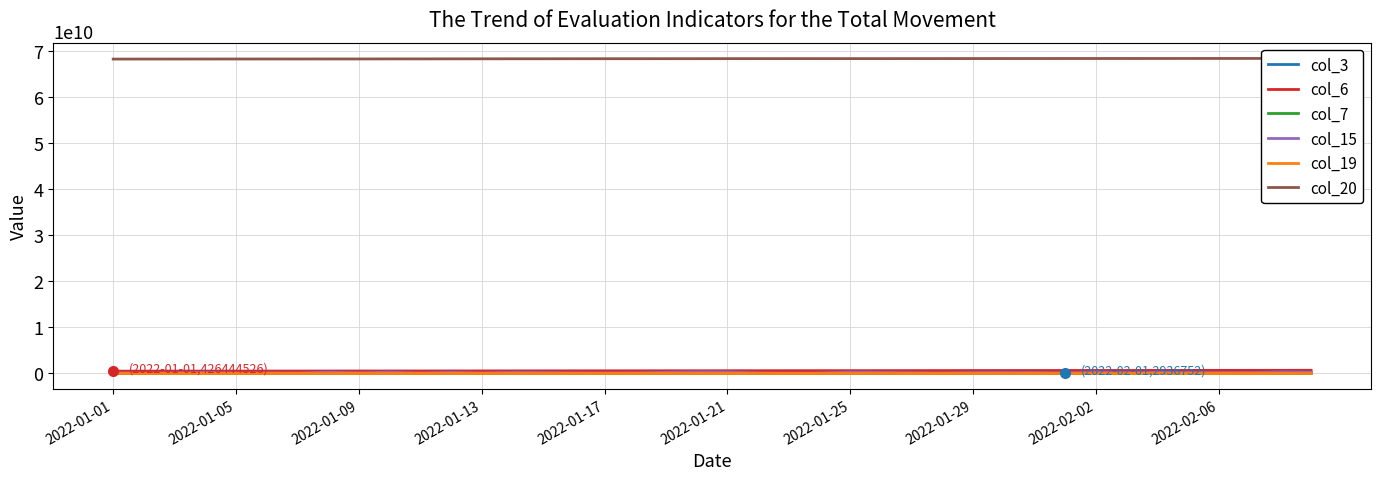

What is the maximum value for col_3?

233799576